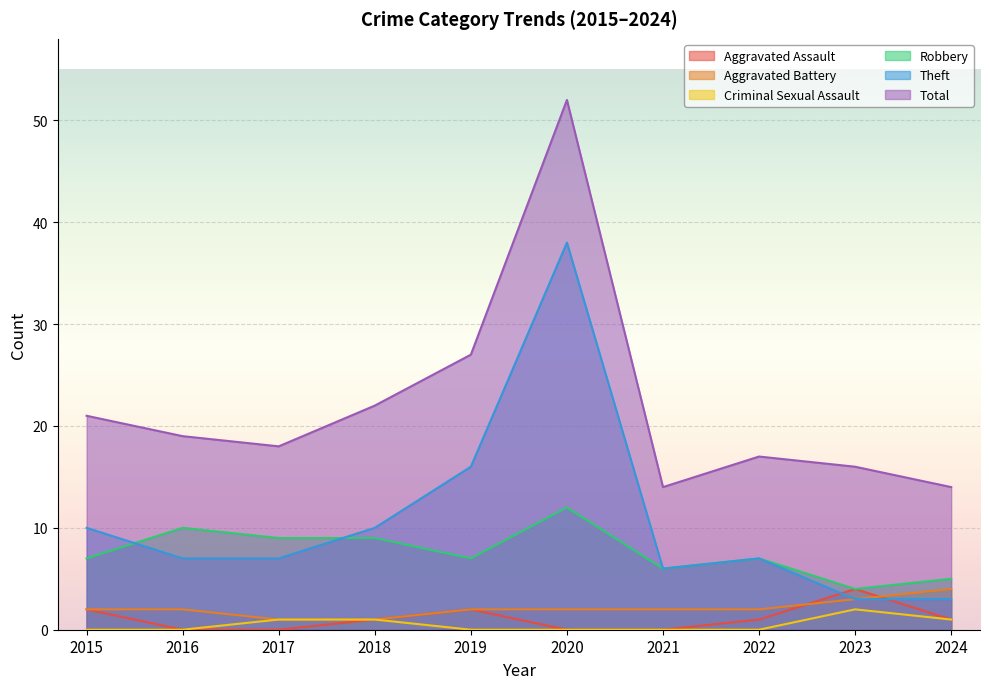

What is the lowest value of the Aggravated Battery series?

1